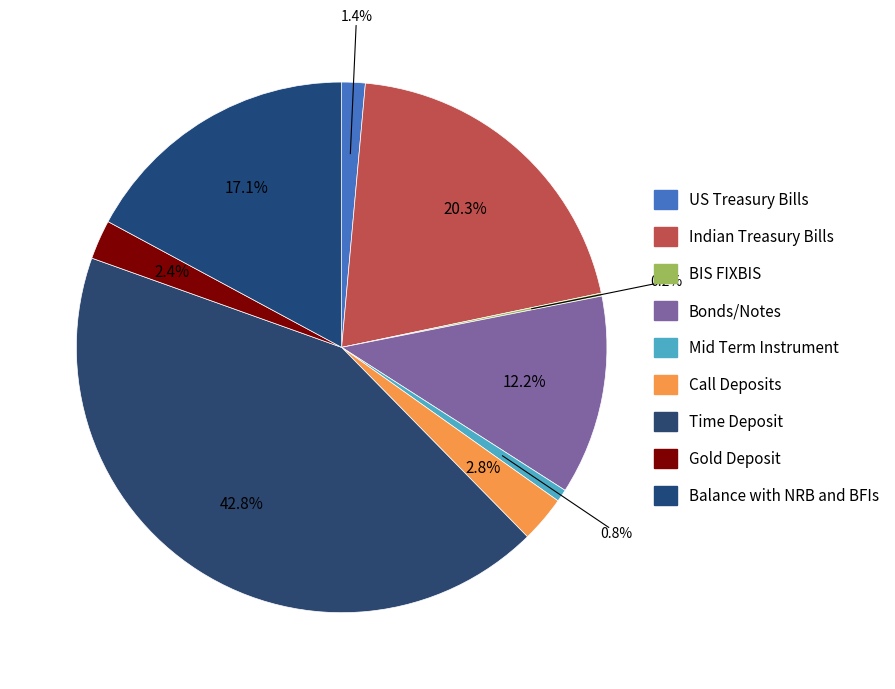

Does any single category account for the majority?

No